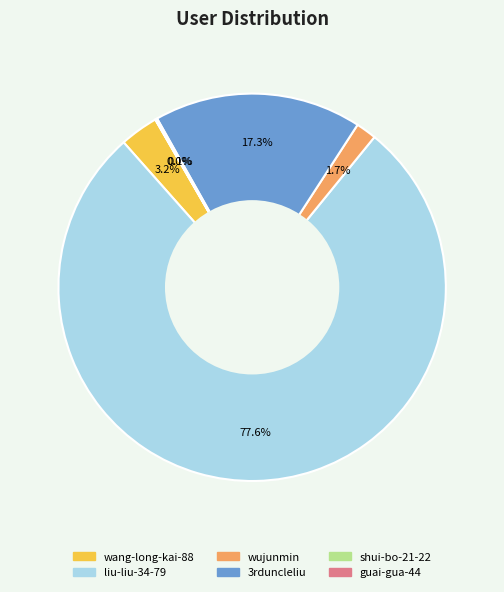

What portion of the pie excludes wujunmin?

98.3%